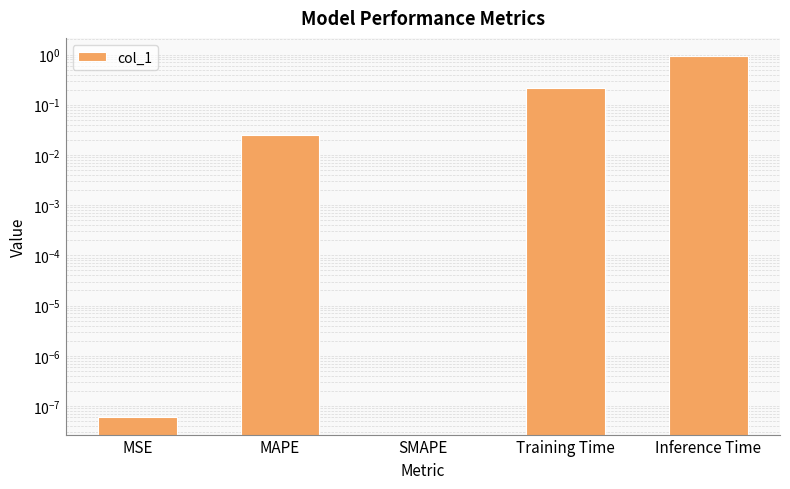

What is the label of the 3rd bar from the right?

SMAPE